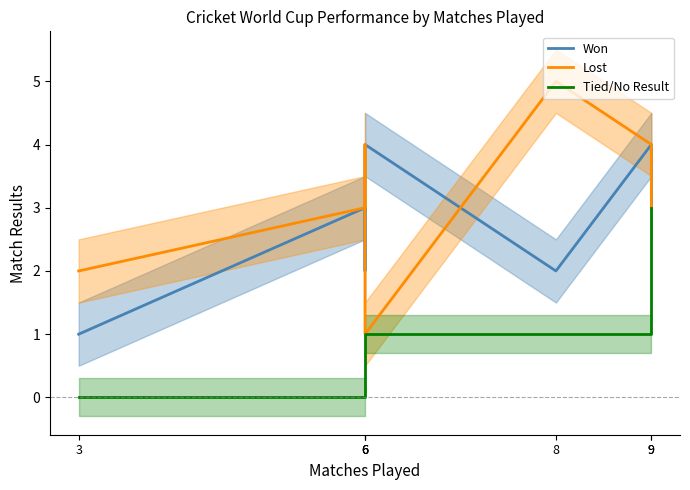

Between 3 and 9, which series saw the biggest shift?

Tied/No Result